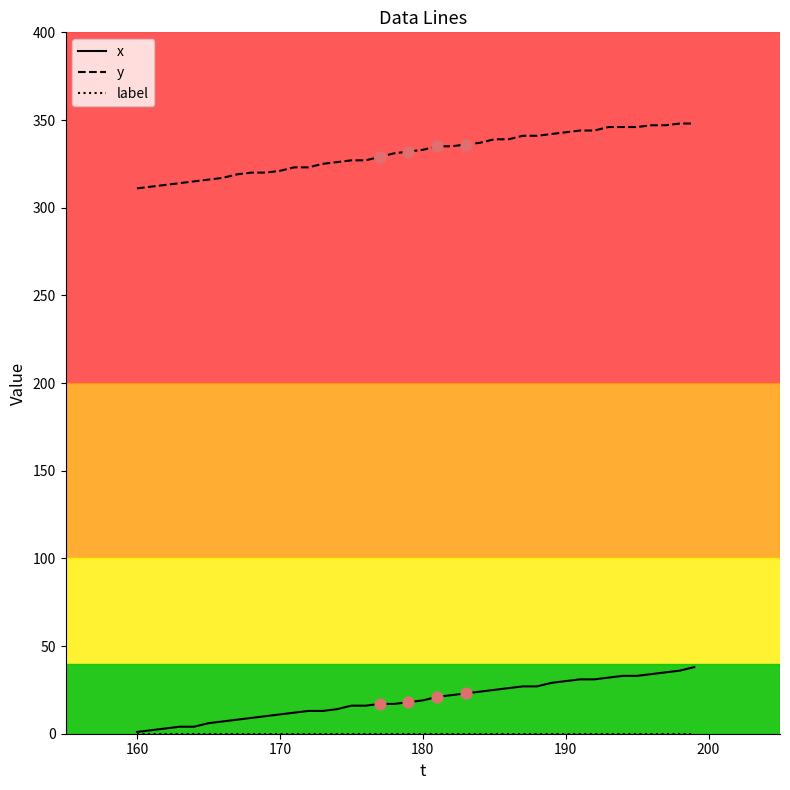

Which series has the largest total across all categories?

y